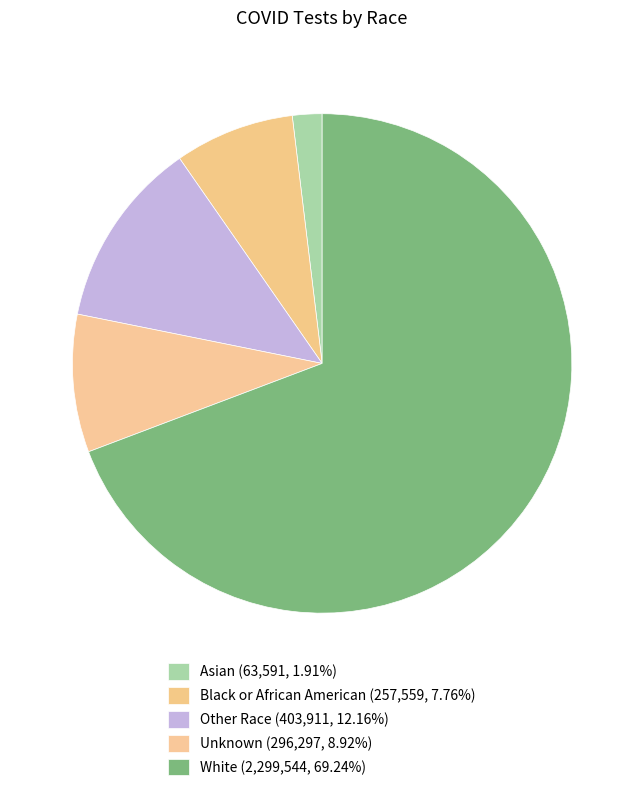

What is the smallest slice in the pie chart?

Asian